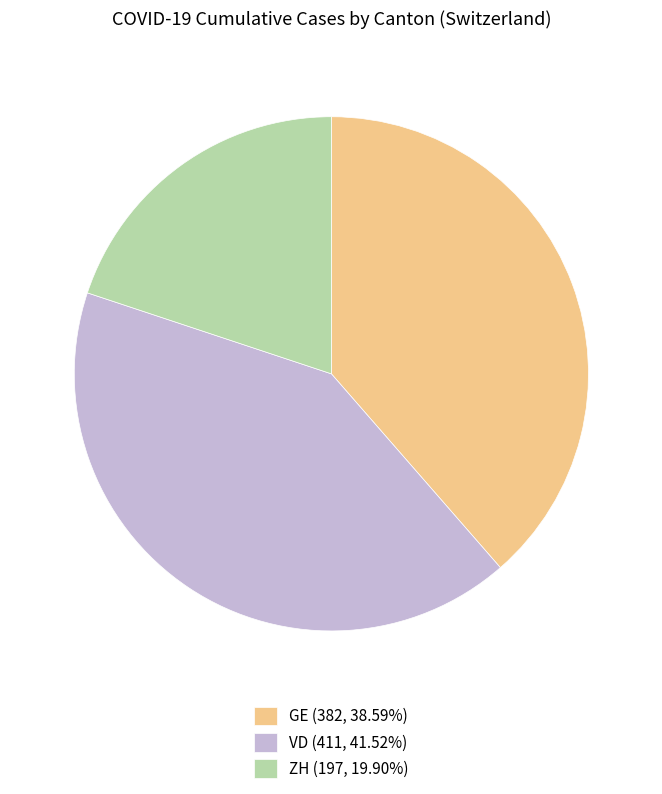

Do VD (411, 41.52%) and GE (382, 38.59%) together represent more than half of the pie?

Yes